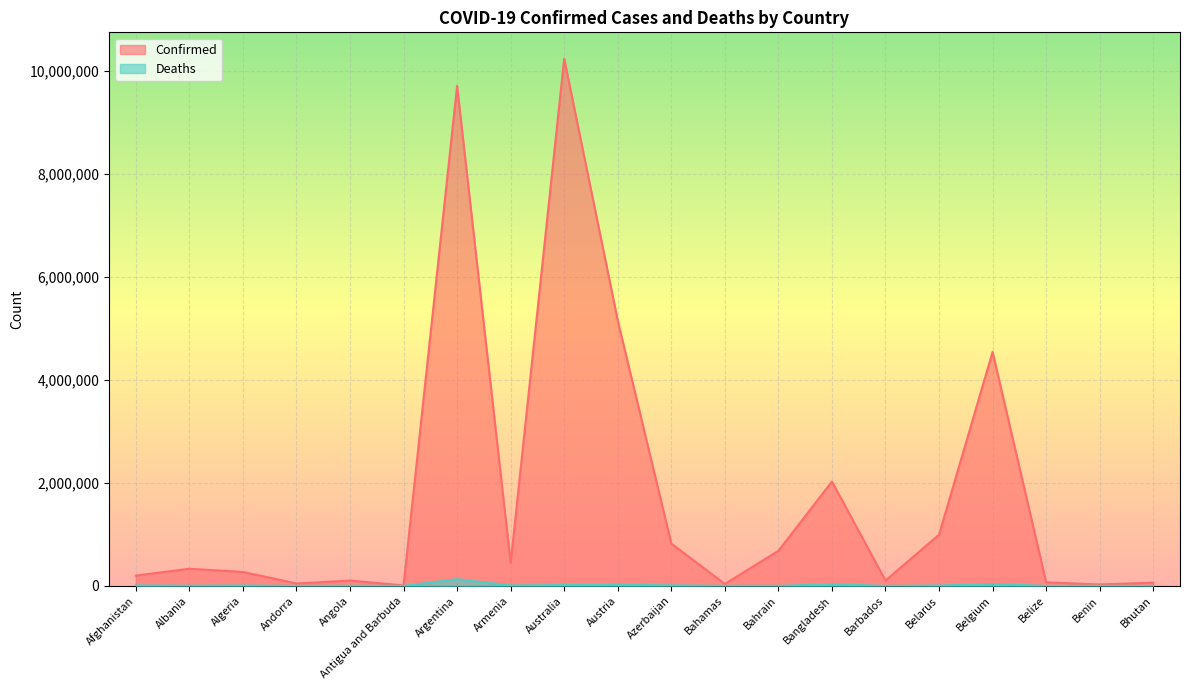

What is the label of the 2nd point from the right?

Benin